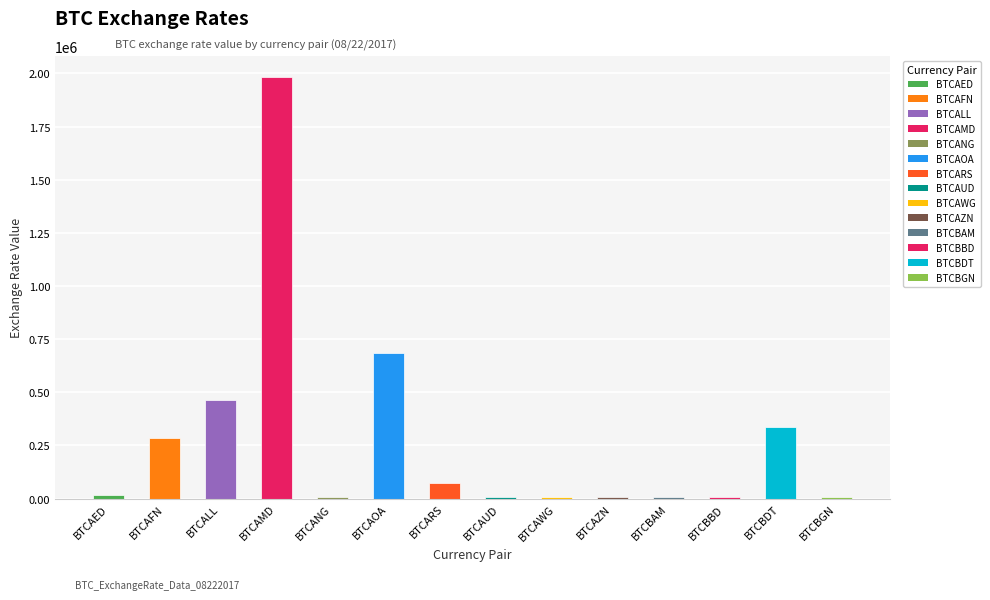

What is the ratio of the value at BTCAUD to the value at BTCARS?

0.1